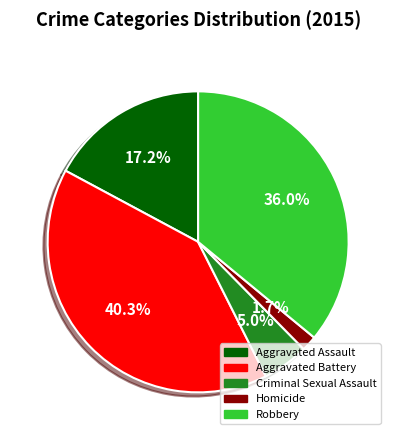

How many slices are in this pie chart?

5